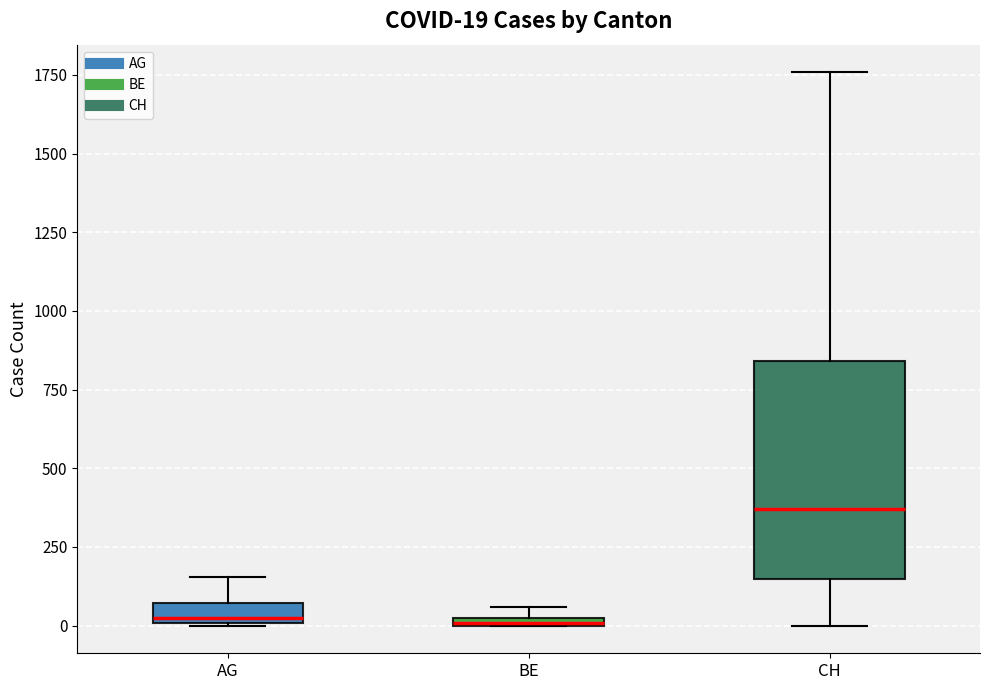

Comparing the boxes themselves (not the whiskers), which one is the tallest?

CH